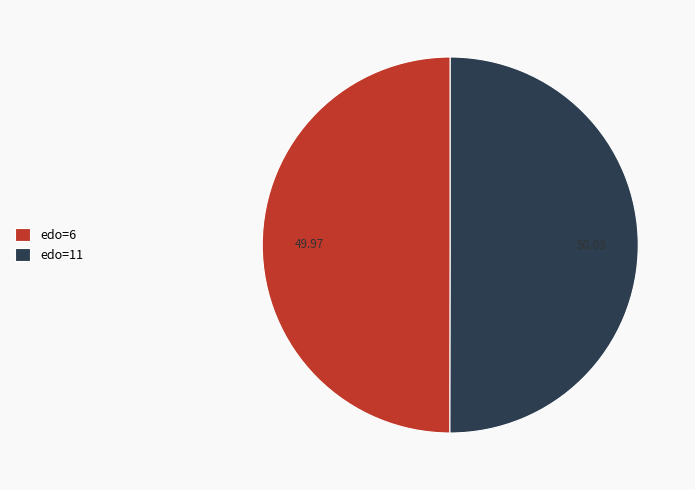

Do edo=11 and edo=6 together represent more than half of the pie?

Yes